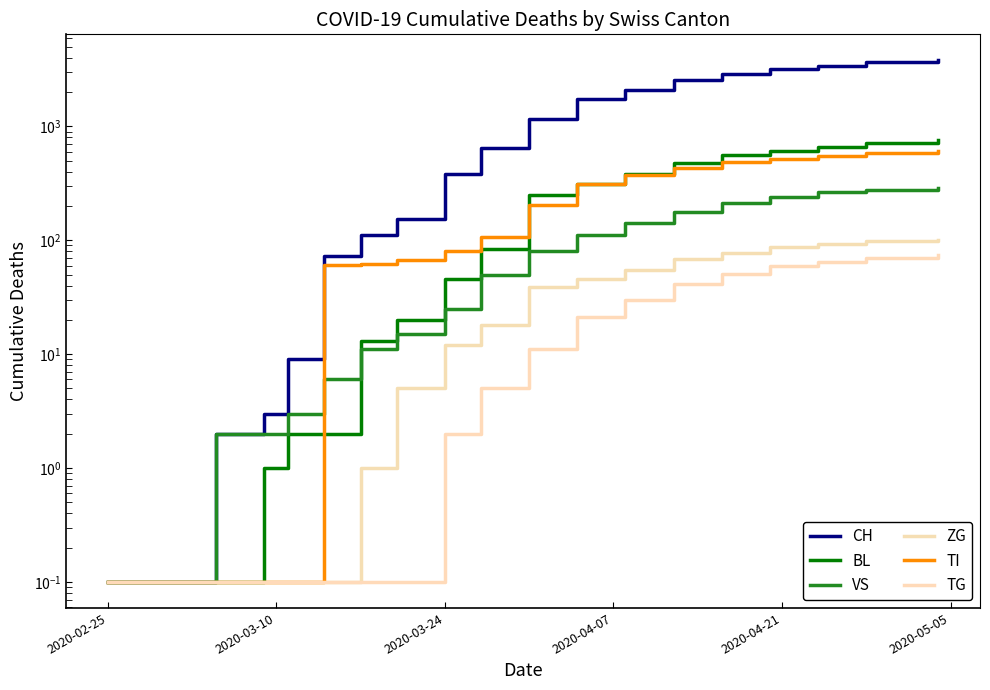

Reading left to right, list all the values displayed in this chart.

CH: 0.1	0.1	0.1	2.0	3.0	9.0	73.0	112.0	153.0	383.0	640.0	1165.0	1744.0	2099.0	2535.0	2889.0	3160.0	3402.0	3663.0	3795.0
BL: 0.1	0.1	0.1	0.1	1.0	2.0	2.0	13.0	20.0	46.0	84.0	251.0	309.0	380.0	481.0	559.0	613.0	662.0	719.0	764.0
VS: 0.1	0.1	0.1	2.0	2.0	3.0	6.0	11.0	15.0	25.0	50.0	81.0	112.0	142.0	178.0	211.0	238.0	264.0	277.0	285.0
ZG: 0.1	0.1	0.1	0.1	0.1	0.1	0.1	1.0	5.0	12.0	18.0	39.0	46.0	55.0	69.0	78.0	87.0	93.0	98.0	101.0
TI: 0.1	0.1	0.1	0.1	0.1	0.1	61.0	62.0	67.0	80.0	107.0	202.0	314.0	373.0	432.0	487.0	521.0	550.0	582.0	603.0
TG: 0.1	0.1	0.1	0.1	0.1	0.1	0.1	0.1	0.1	2.0	5.0	11.0	21.0	30.0	41.0	51.0	59.0	65.0	70.0	74.0